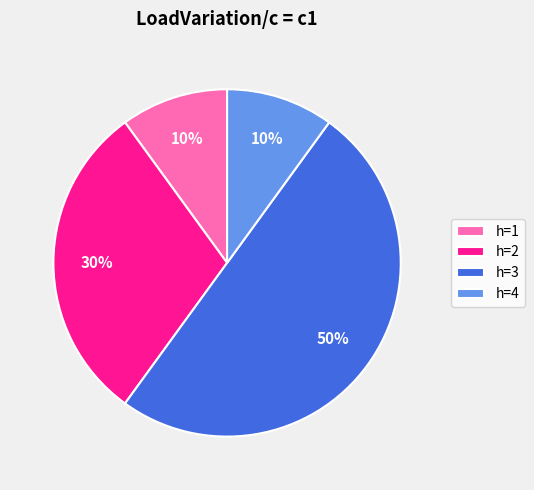

To the nearest percent, what percentage of the pie is h=1?

10%